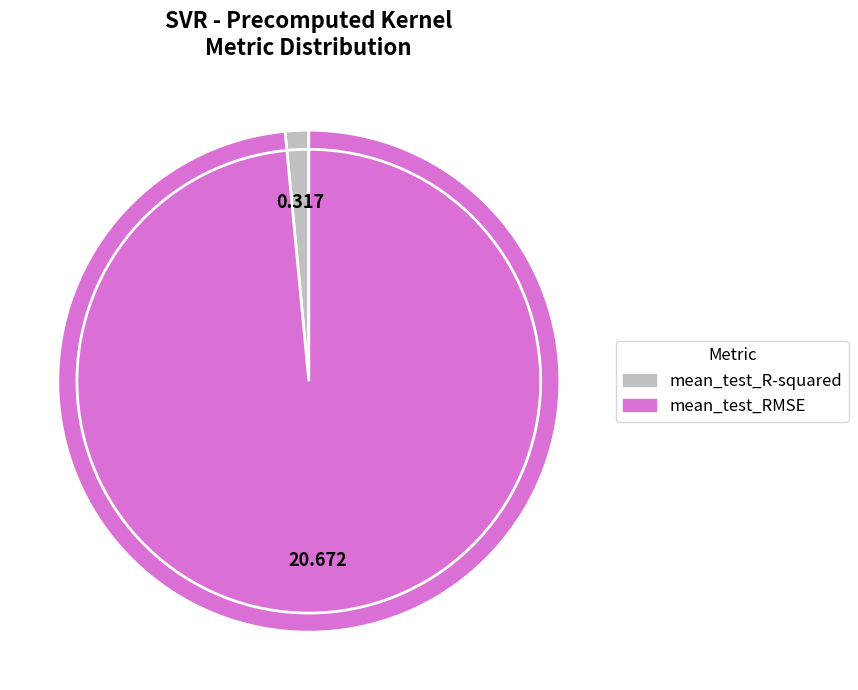

How many slices are in this pie chart?

2